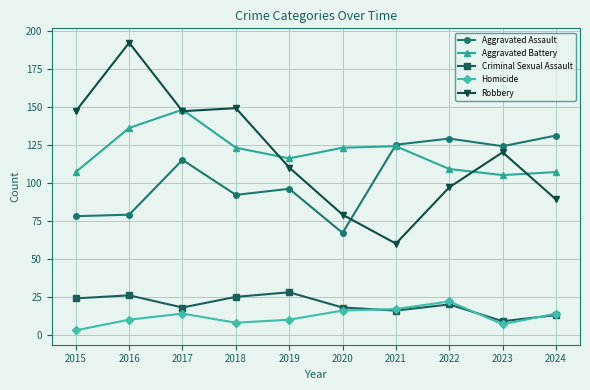

What is the sum of the Criminal Sexual Assault values at 2024 and 2019?

41